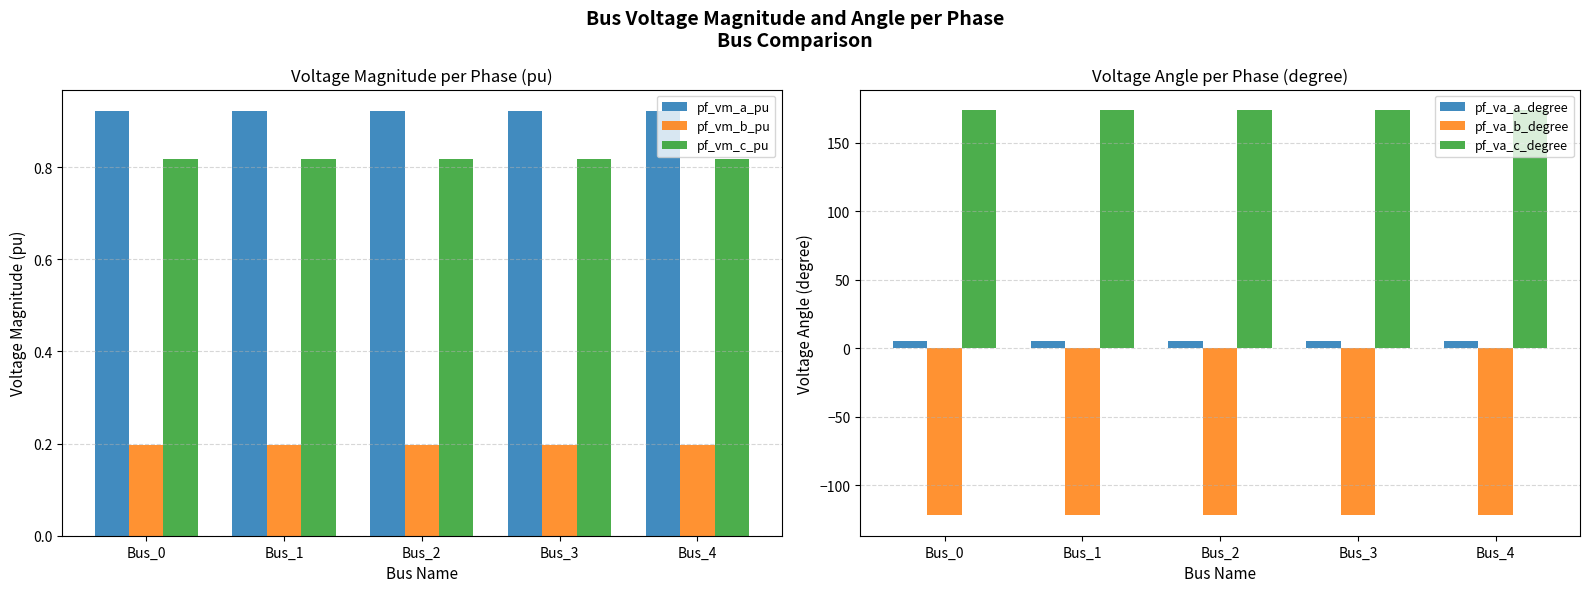

What is the total value across all series at Bus_1?

59.1